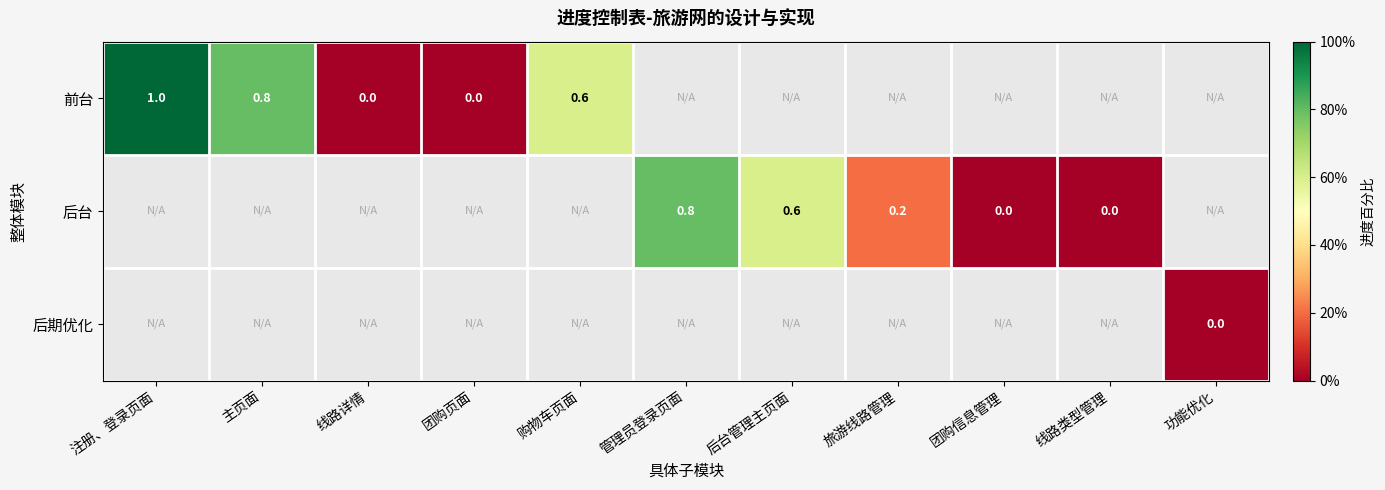

Is it true that 后台 equals 0.1 at 旅游线路管理?

False